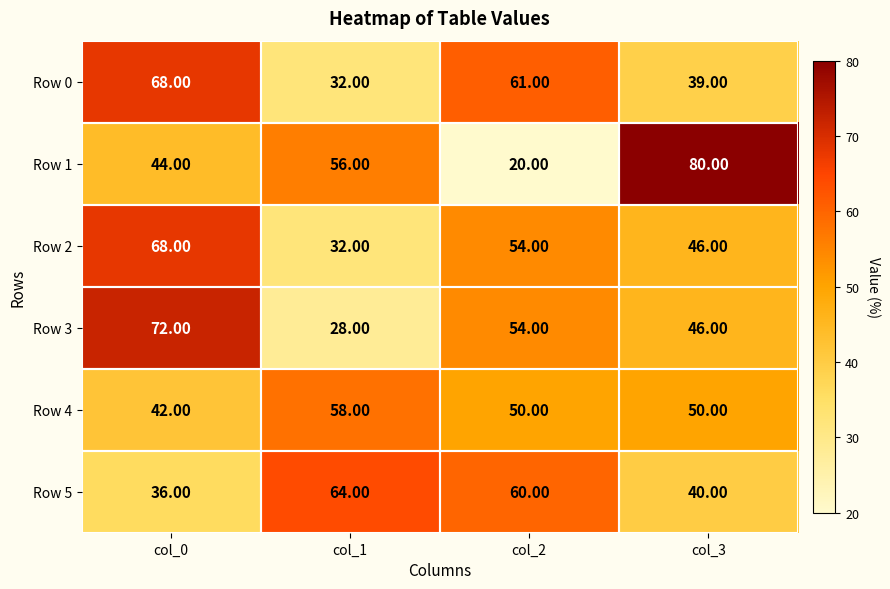

Is the value of Row 0 at col_1 greater than the value of Row 4 at col_0?

No